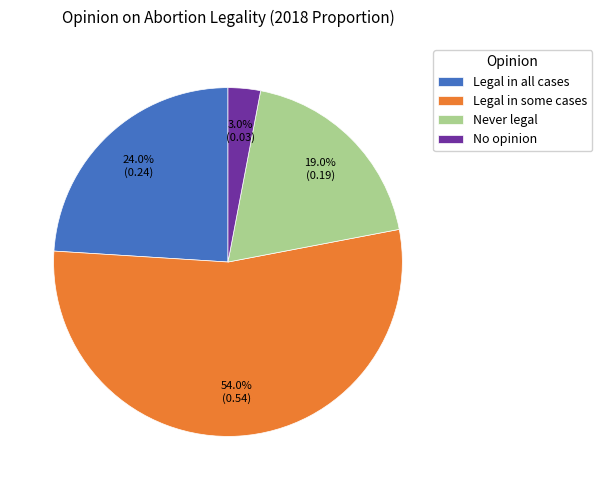

How many segments does this pie chart have?

4